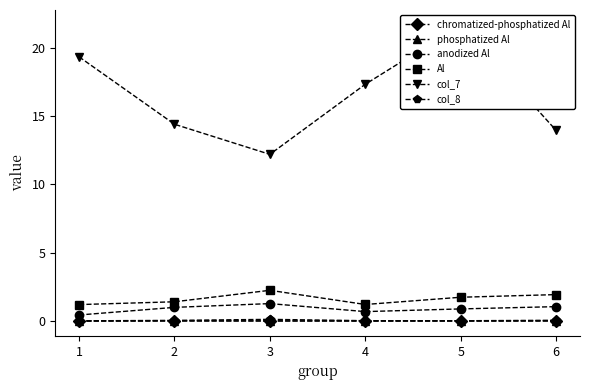

List the series in order of their peak value, lowest first.

chromatized-phosphatized Al, phosphatized Al, col_8, anodized Al, Al, col_7